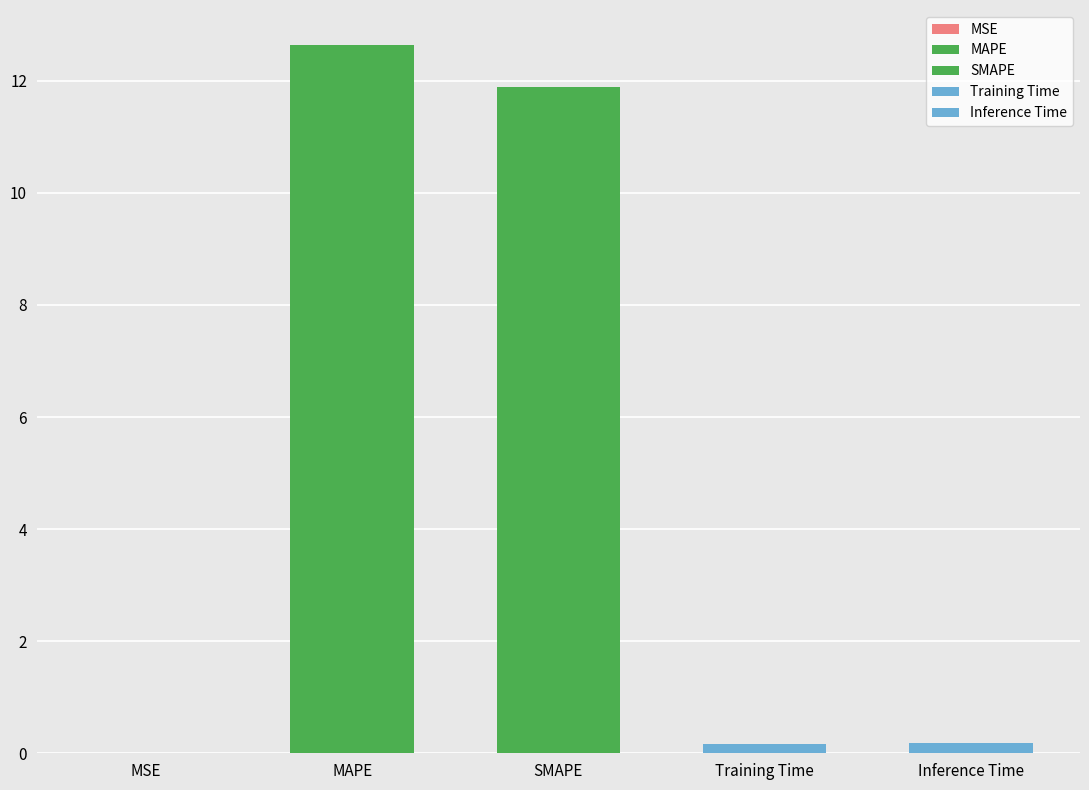

Which category has the highest value across all series?

MAPE